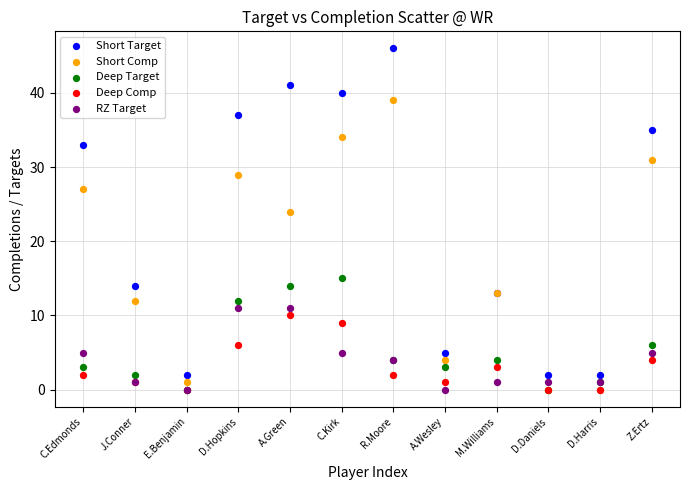

In the Short Comp series, what Y value is closest to 19?

24